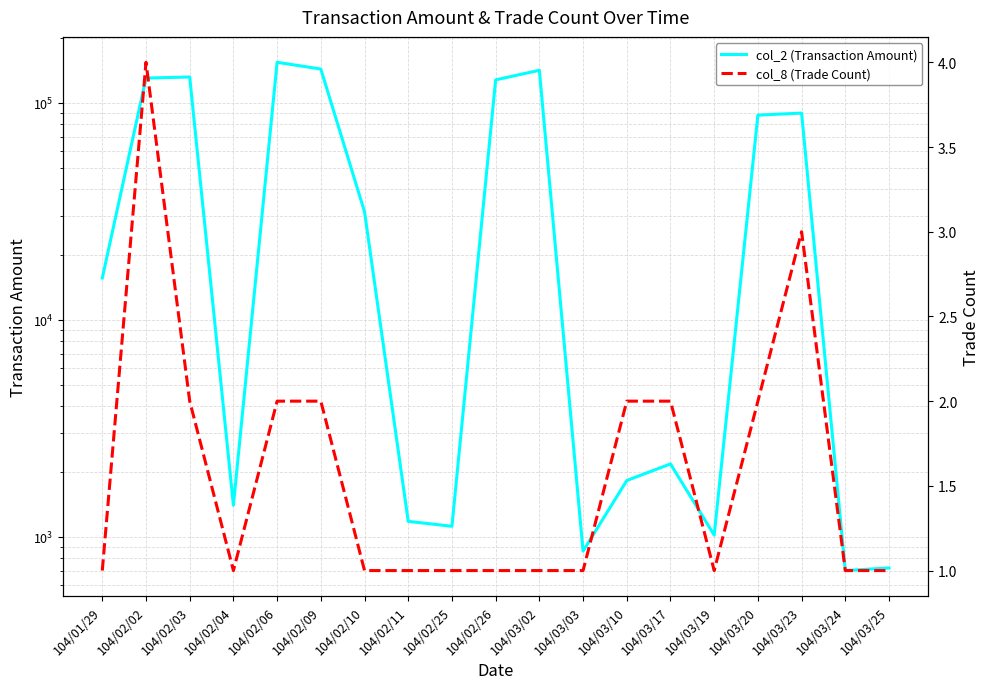

At which label does col_8 (Trade Count) reach its peak?

104/02/02